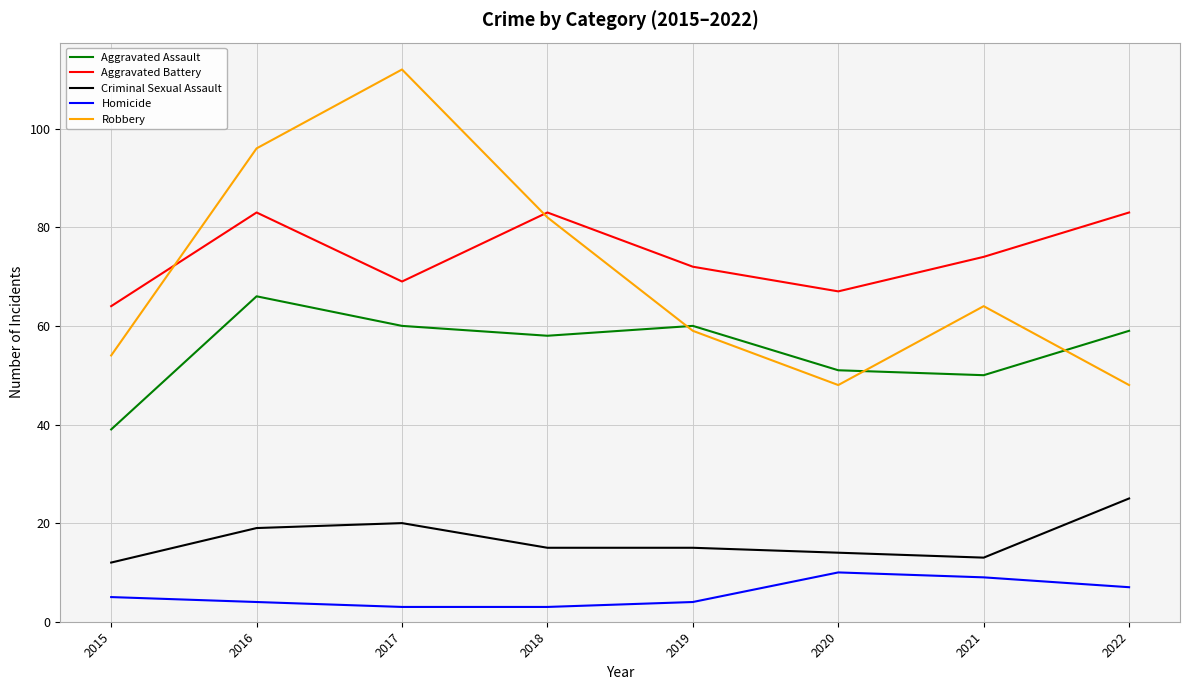

What is the difference between the Aggravated Battery values at 2015 and 2018?

19